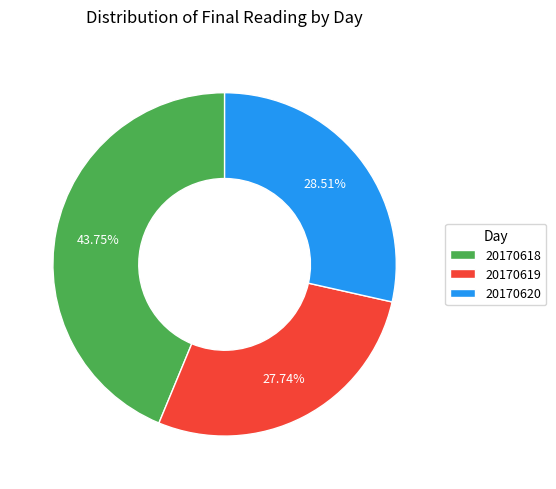

Which slice is the smallest?

20170619